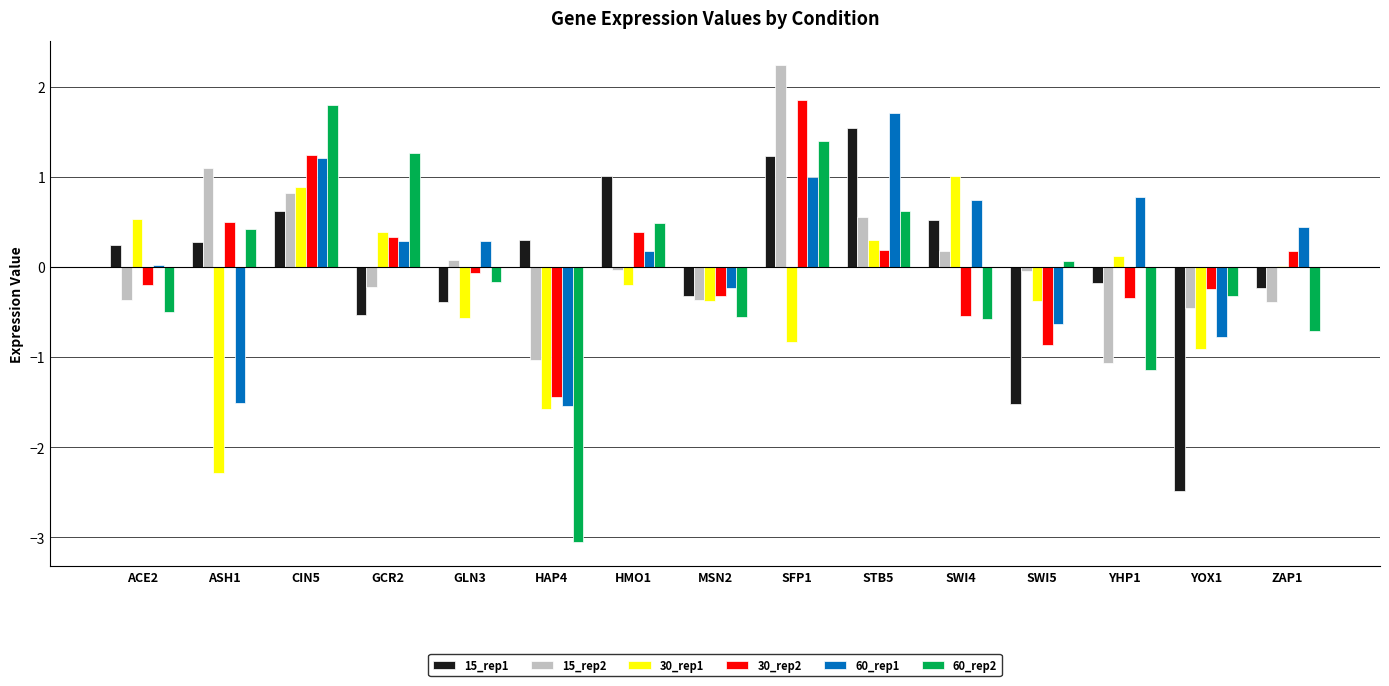

What is the average value of the 60_rep2 series?

-0.1